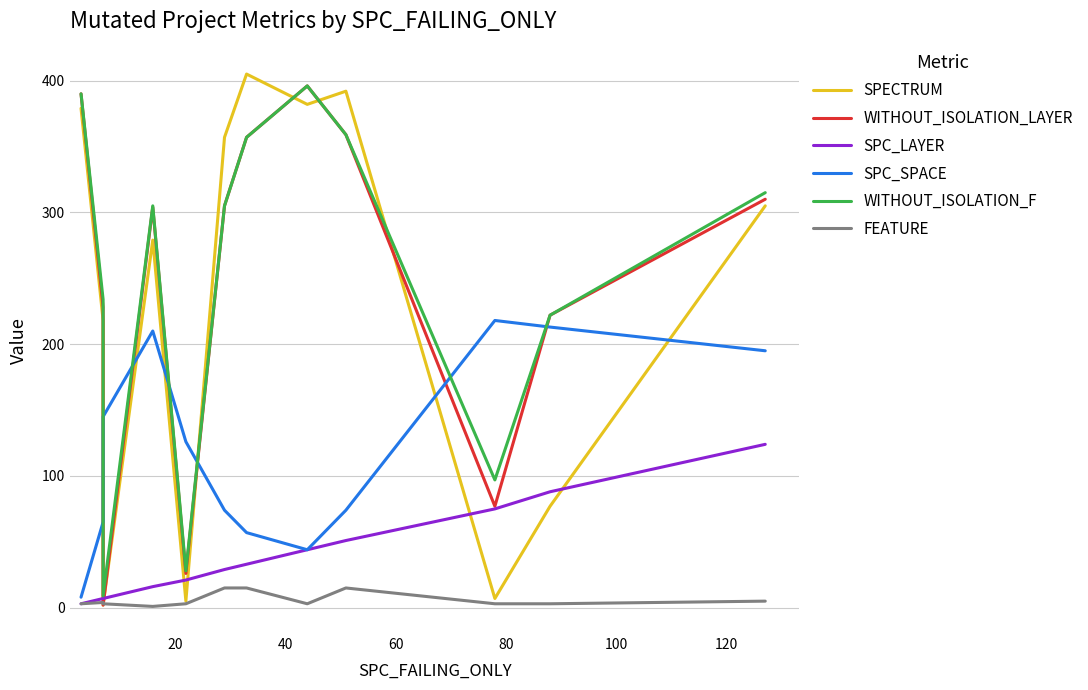

How many series are shown in this chart?

6